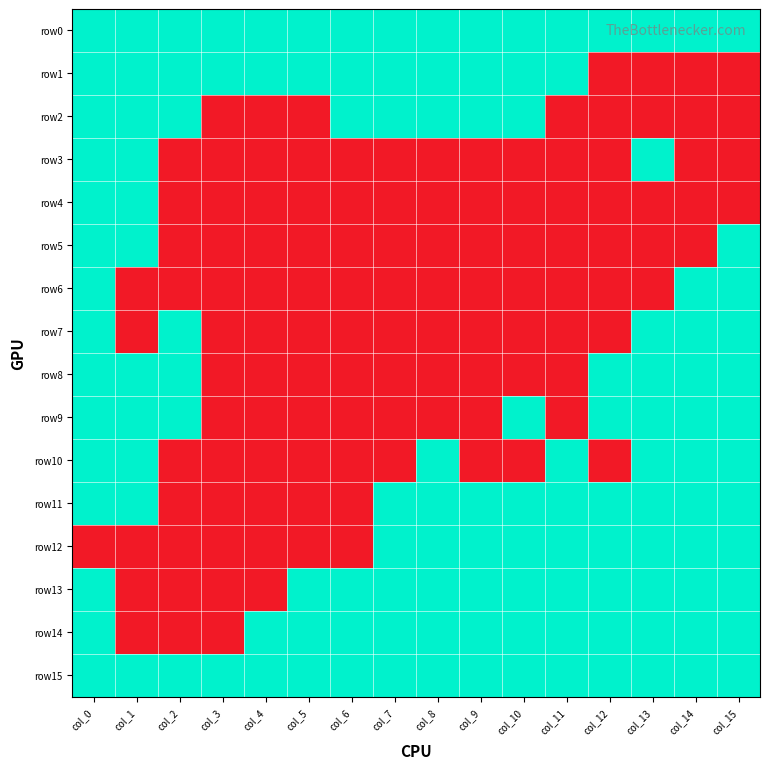

At which category is the sum across all series the highest?

col_0